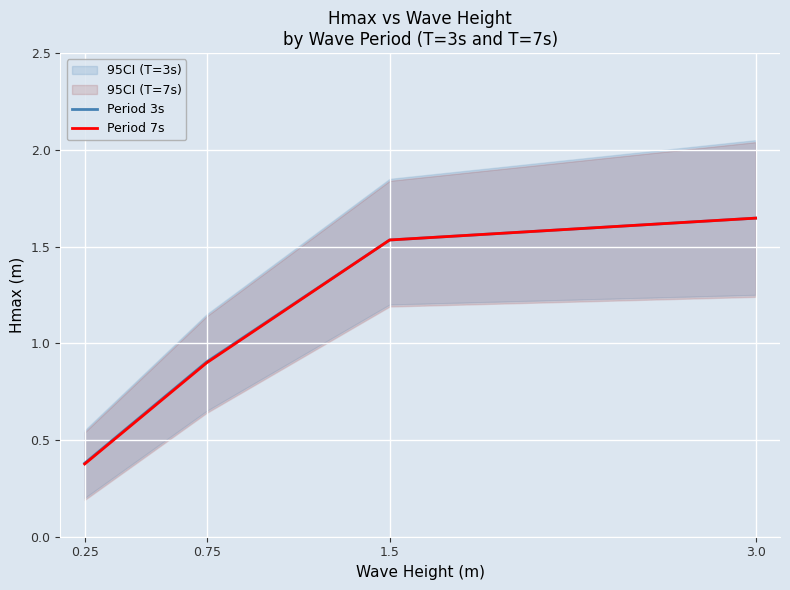

True or false: Period 7s has a value of 2.3 at 3.0.

False